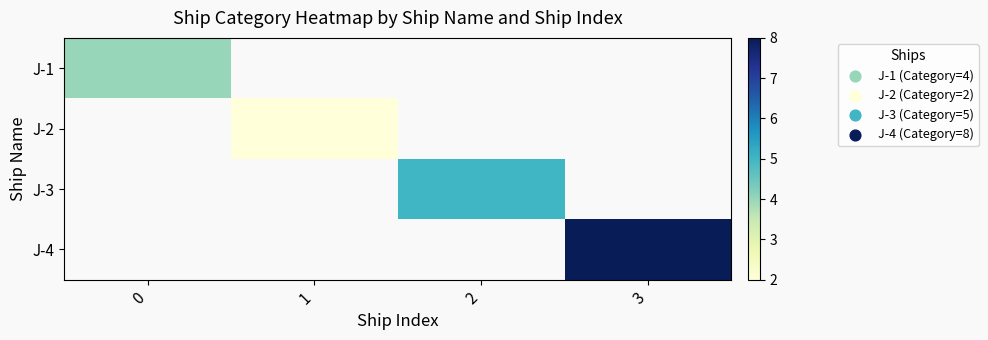

How many series are shown in this chart?

4